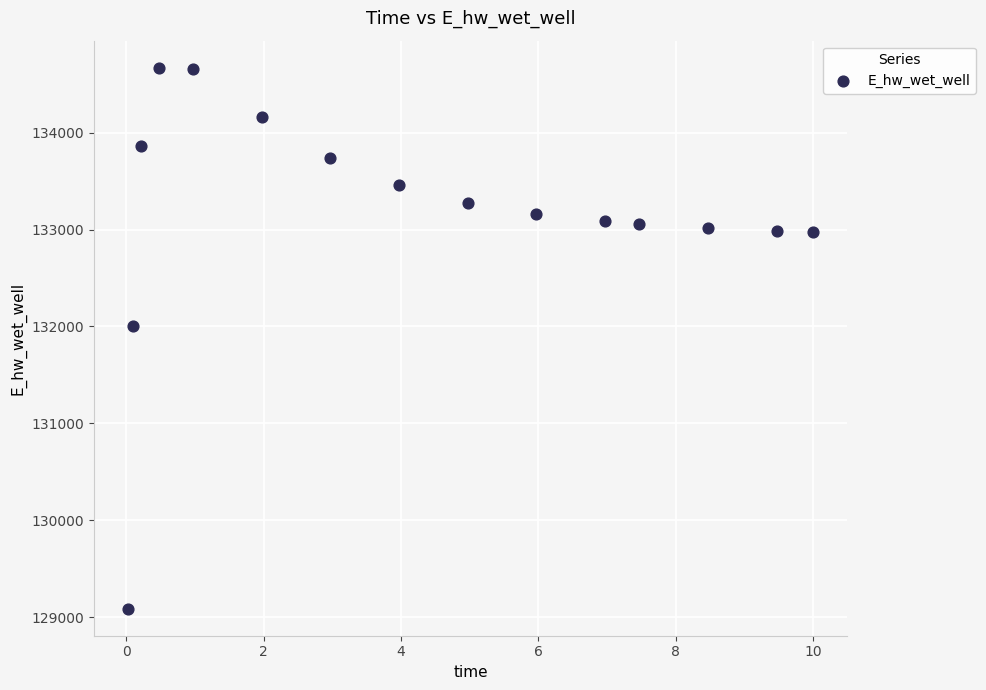

What Y value in the scatter plot is closest to 131878?

132000.3